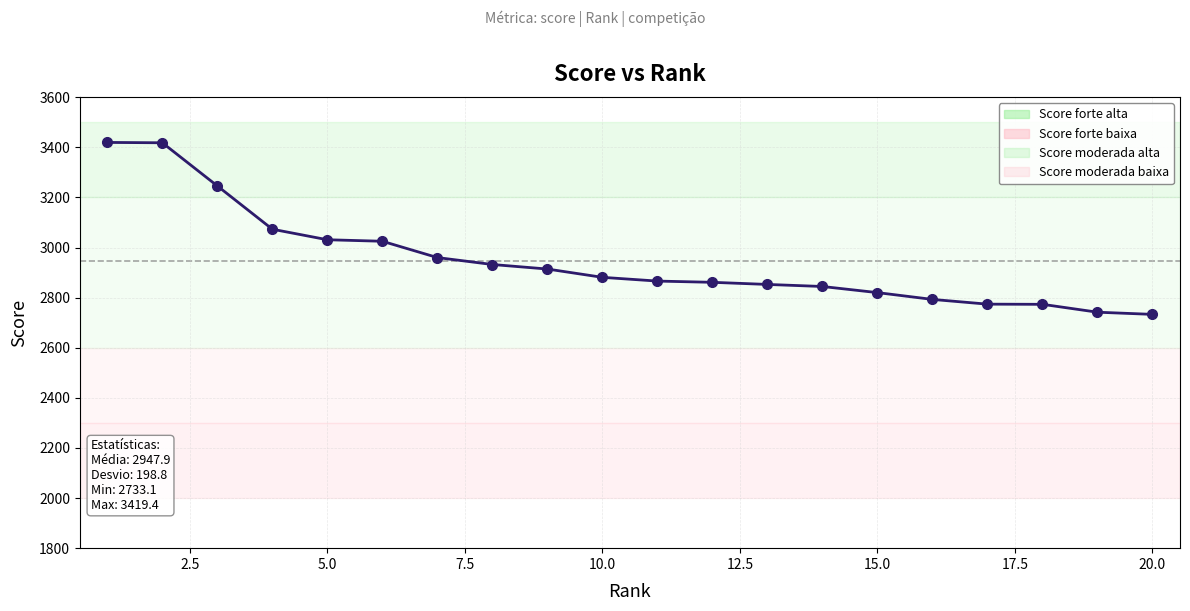

What is the sum of all values?

58959.0